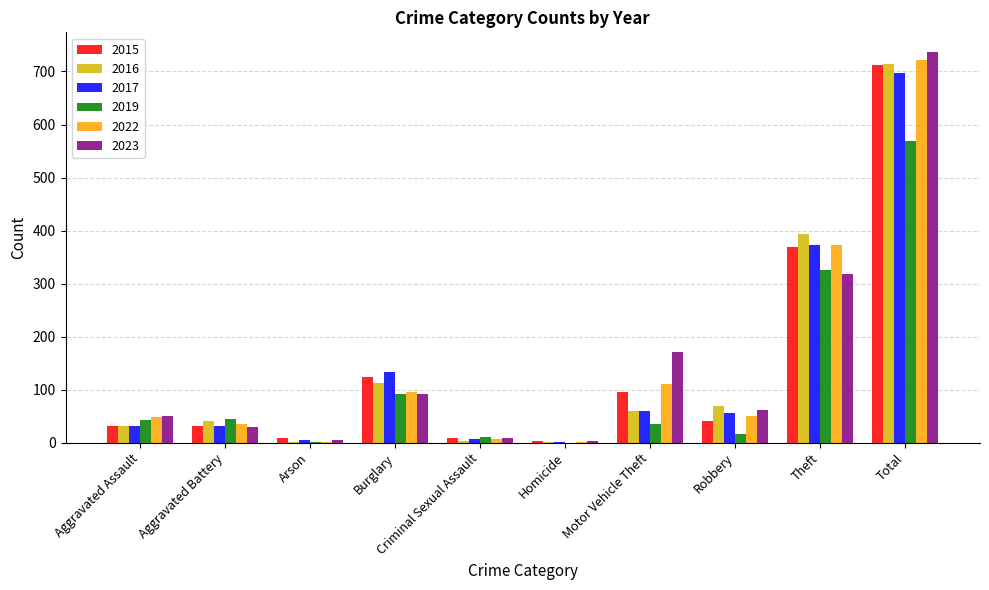

Between Aggravated Battery and Total, which series saw the biggest shift?

2023